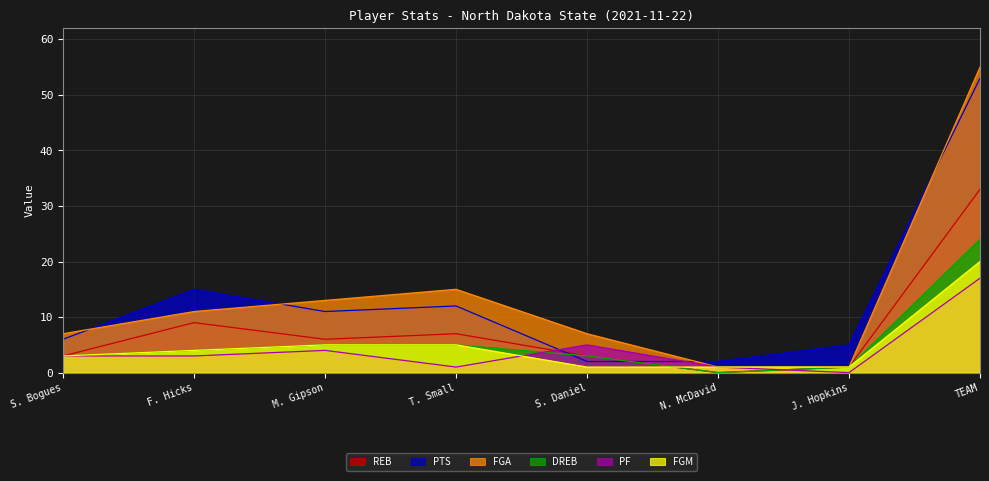

How many lines are shown in the chart?

6